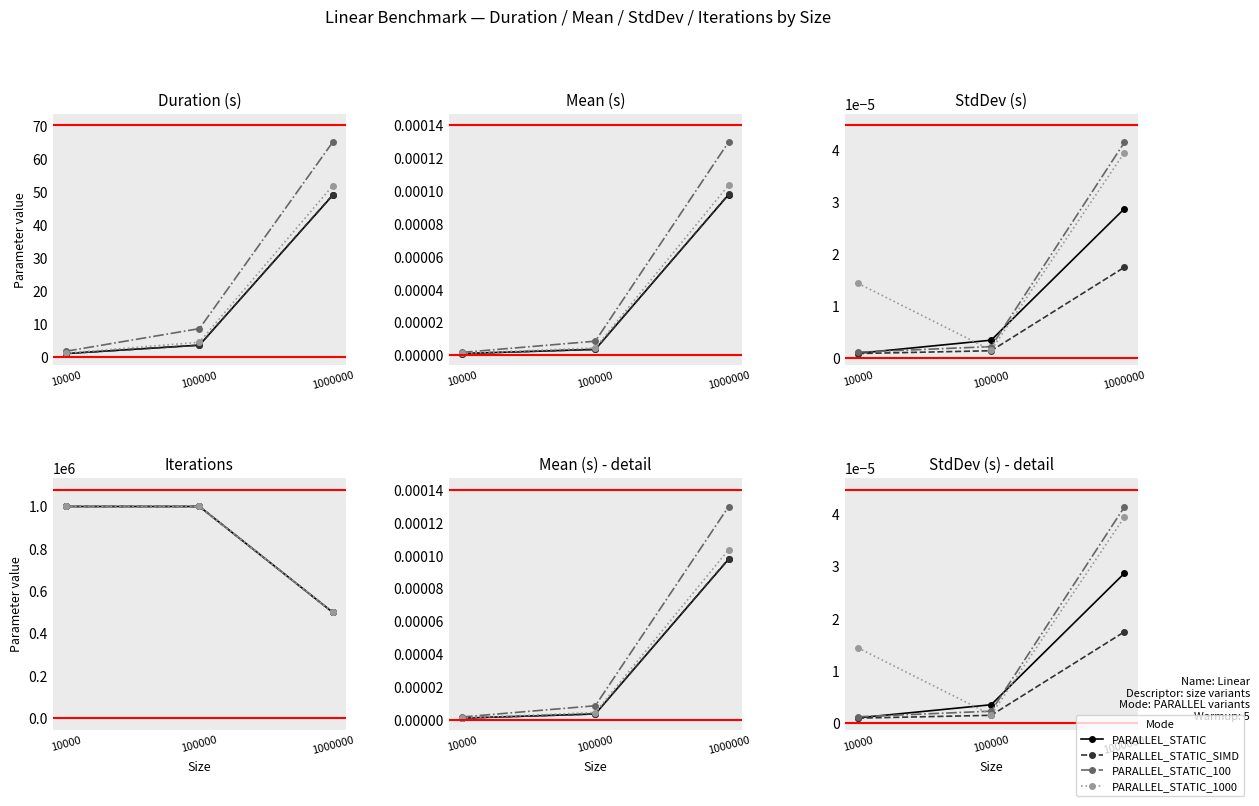

At which label does PARALLEL_STATIC_SIMD reach its minimum?

10000